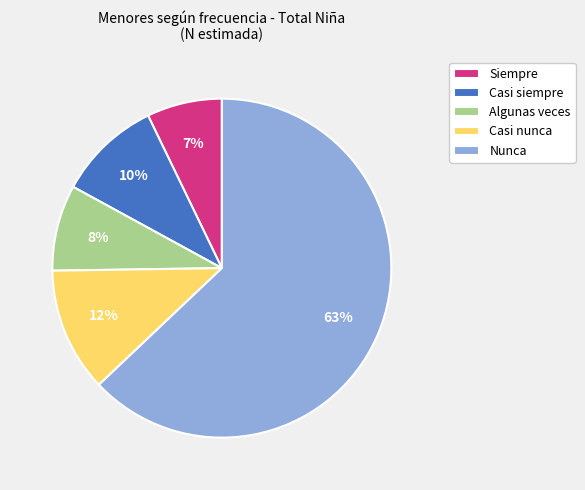

To the nearest percent, what percentage of the pie is Algunas veces?

8%